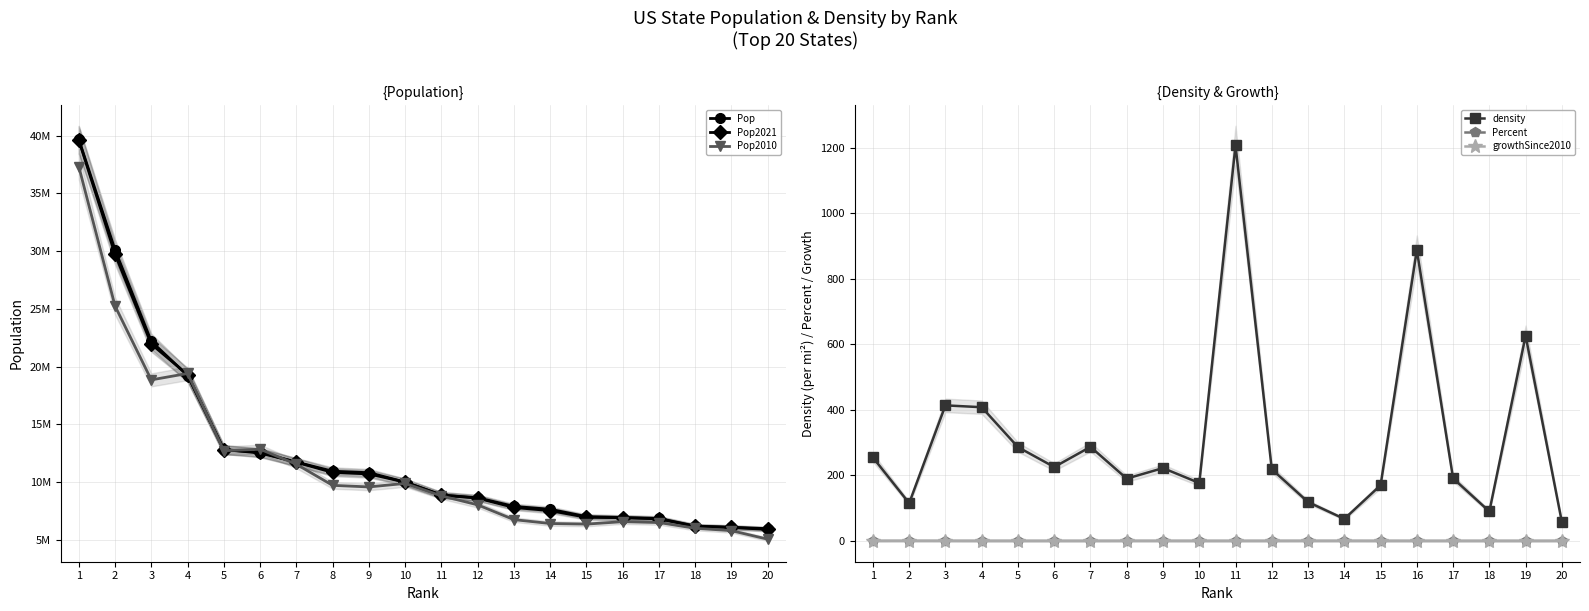

Rank the series at 4 from highest to lowest value.

Pop2010, Pop2021, Pop, density, Percent, growthSince2010